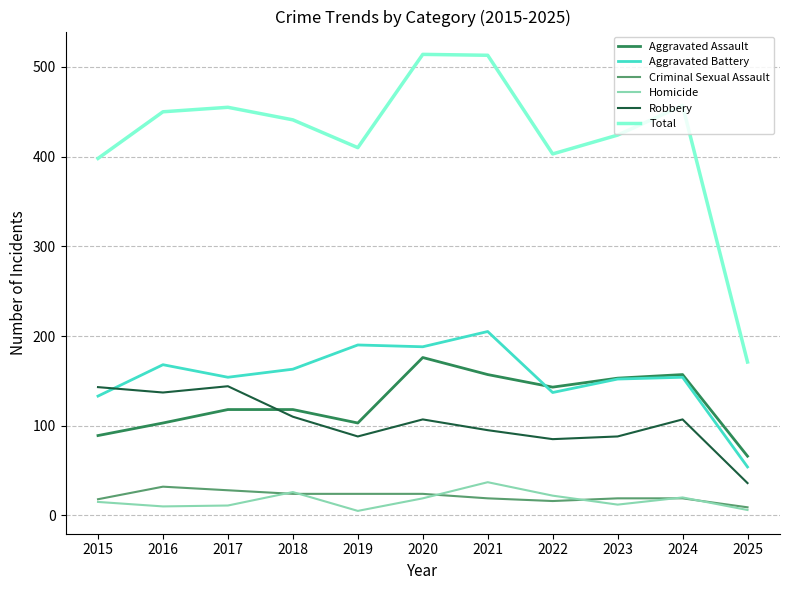

True or false: Aggravated Assault and Homicide intersect in this chart.

False